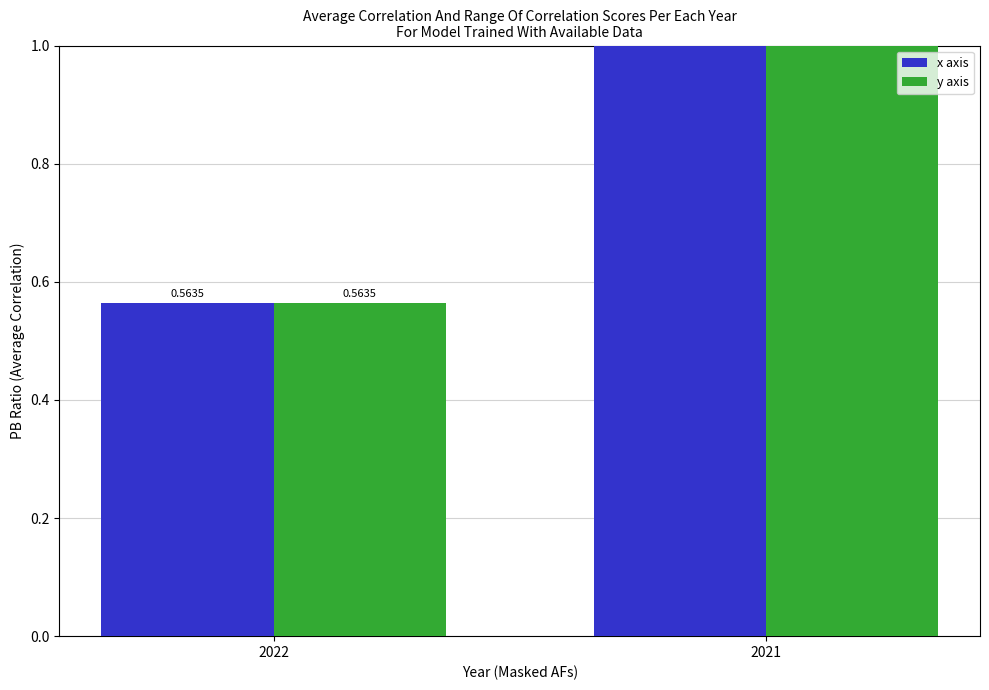

Reading left to right, extract all data points from this chart.

x axis: 0.6	1.8
y axis: 0.6	1.8